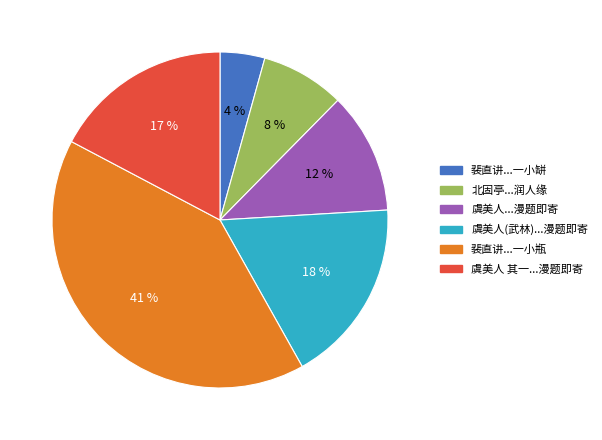

Is there a majority slice in this chart?

No